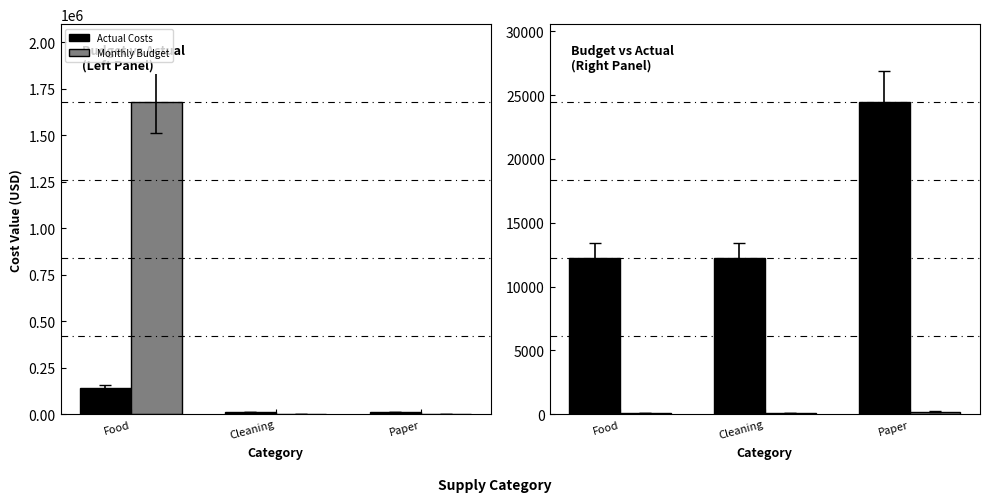

At which category does the chart reach its peak across all series?

Paper